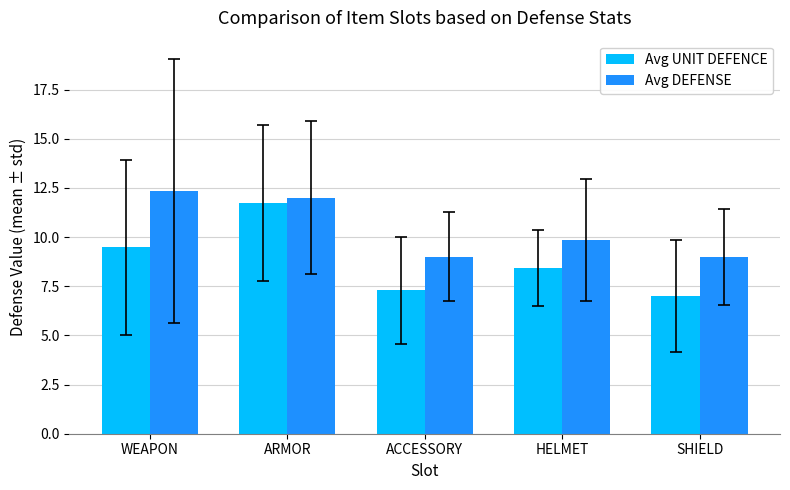

How many bars are there in total?

10